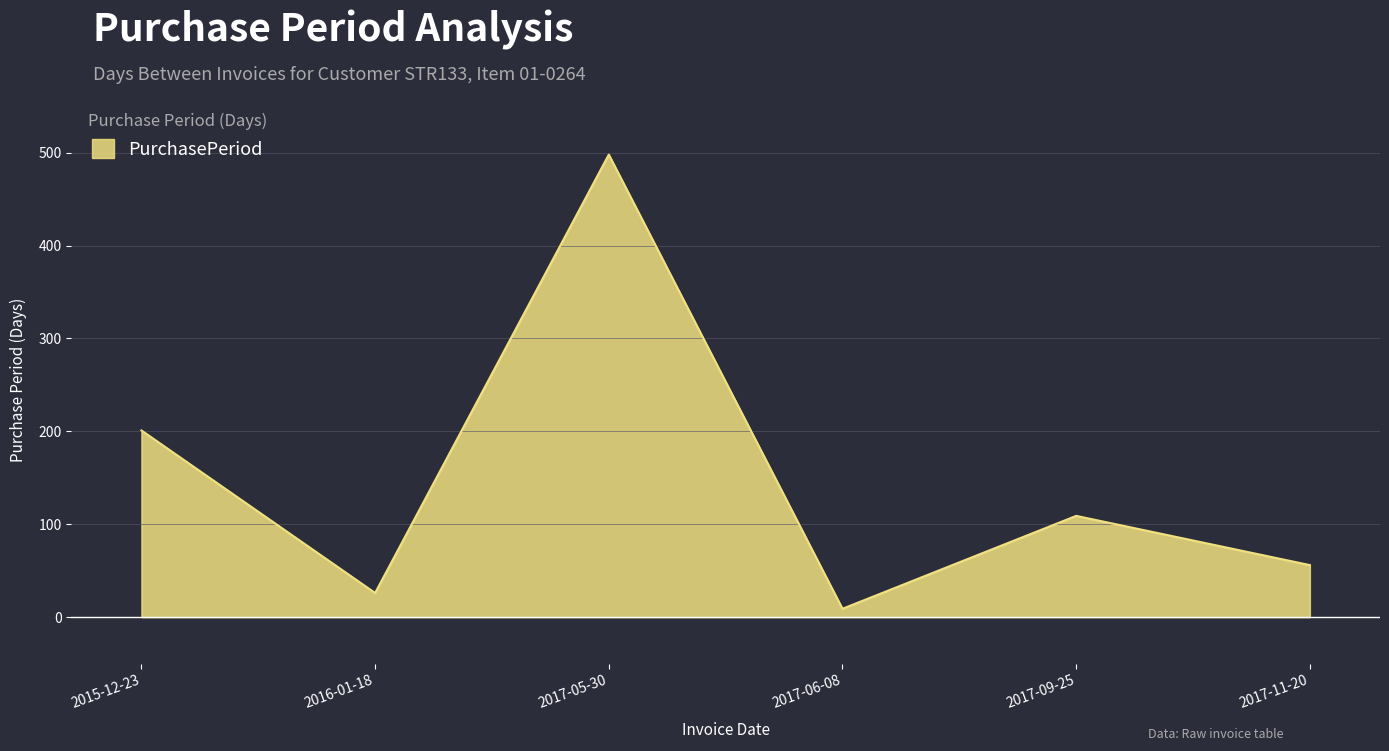

Rank the categories by value from lowest to highest.

2017-06-08, 2016-01-18, 2017-11-20, 2017-09-25, 2015-12-23, 2017-05-30